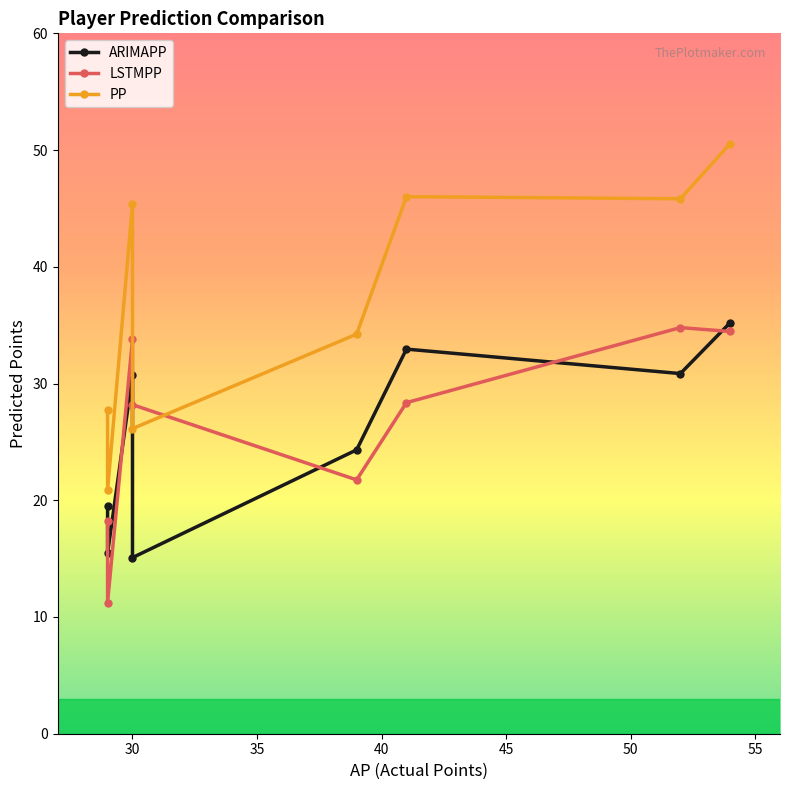

True or false: PP and ARIMAPP cross at least once.

False